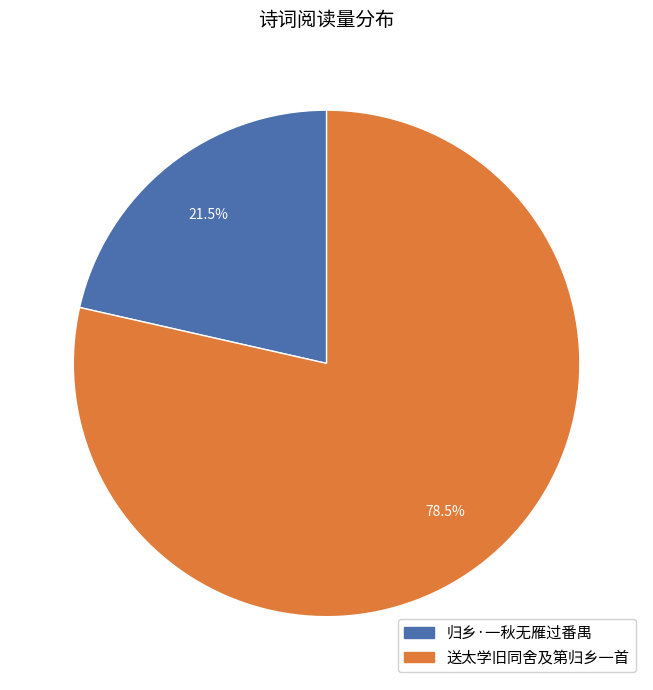

Approximately how many times larger is the value at 归乡·一秋无雁过番禺 compared to 送太学旧同舍及第归乡一首?

0.3